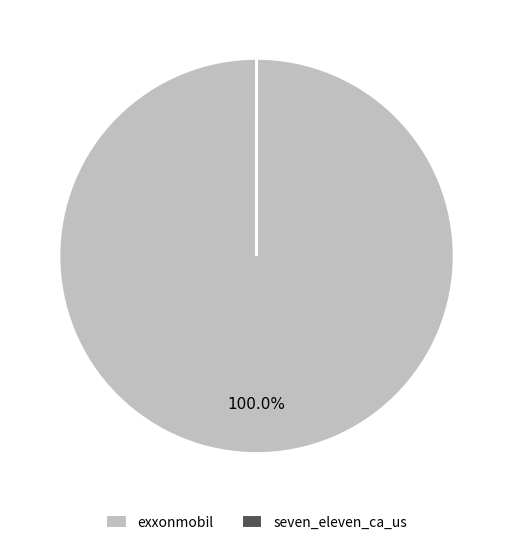

Does exxonmobil account for over 50% of the chart?

Yes